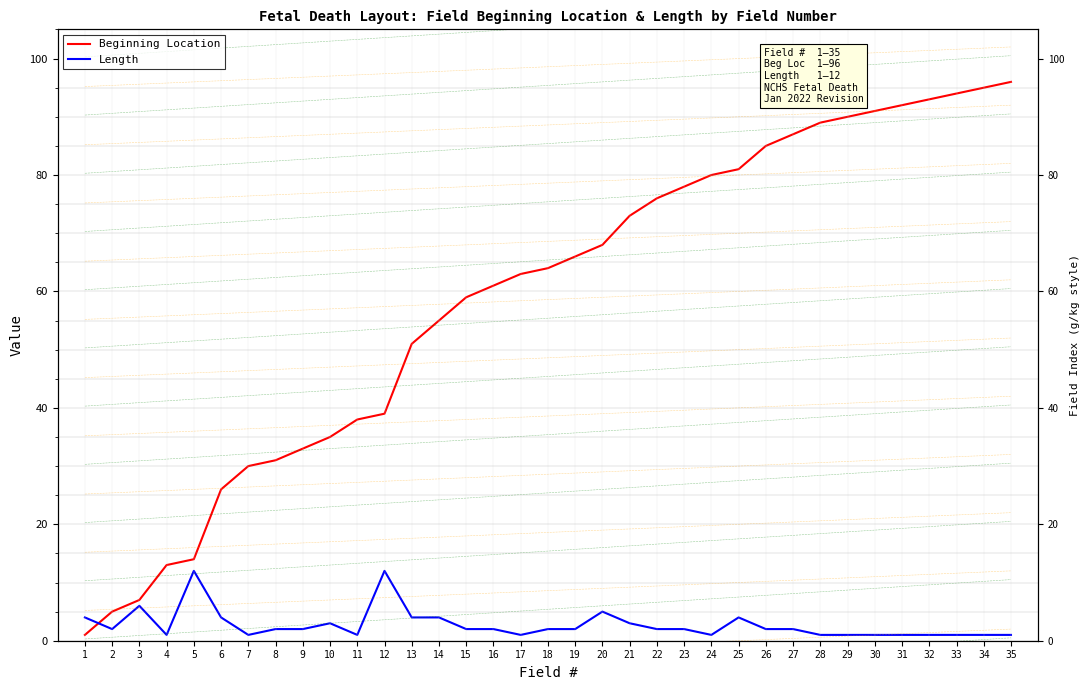

True or false: Beginning Location and Length cross at least once.

True